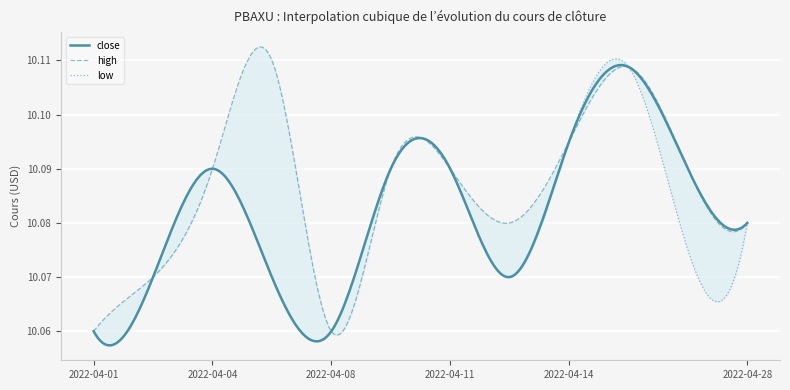

Is it true that high equals 10.1 at 2022-04-08 17:55?

True